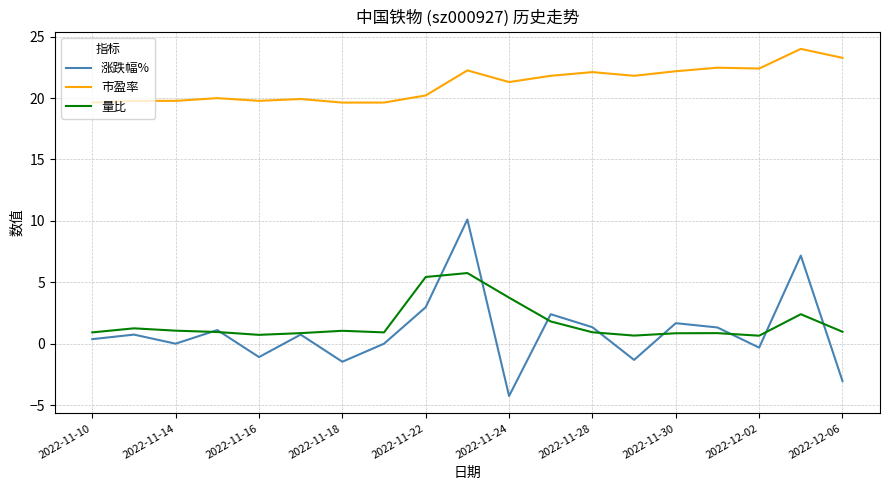

Which series has the largest total across all categories?

市盈率